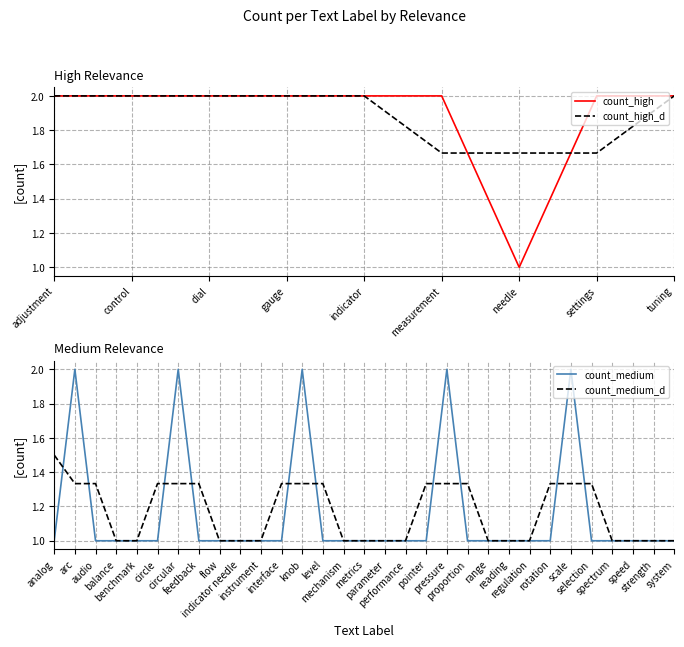

True or false: count_high_d has a value of 3.4 at dial.

False